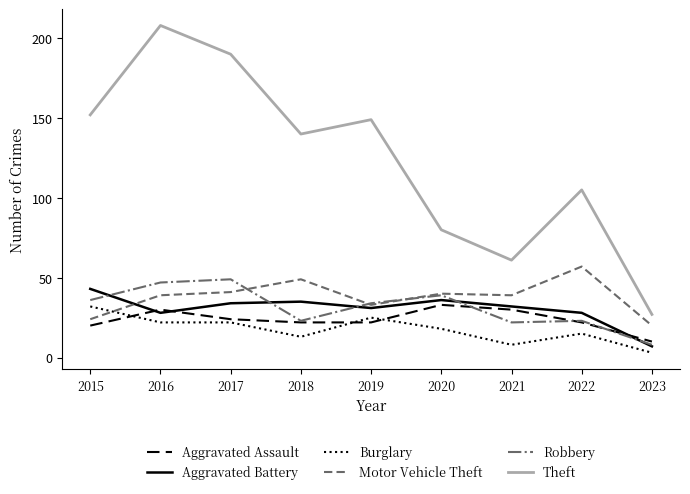

Which category has the highest value across all series?

2016